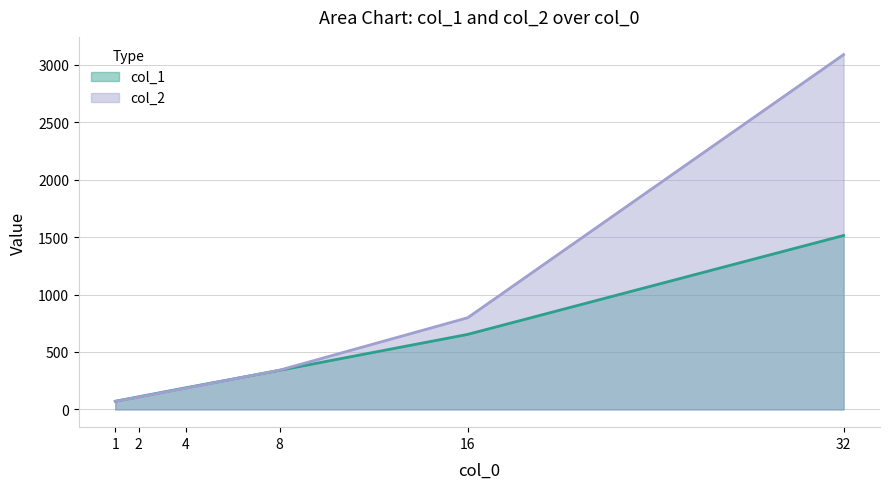

What is the label of the 6th point from the right?

1.0